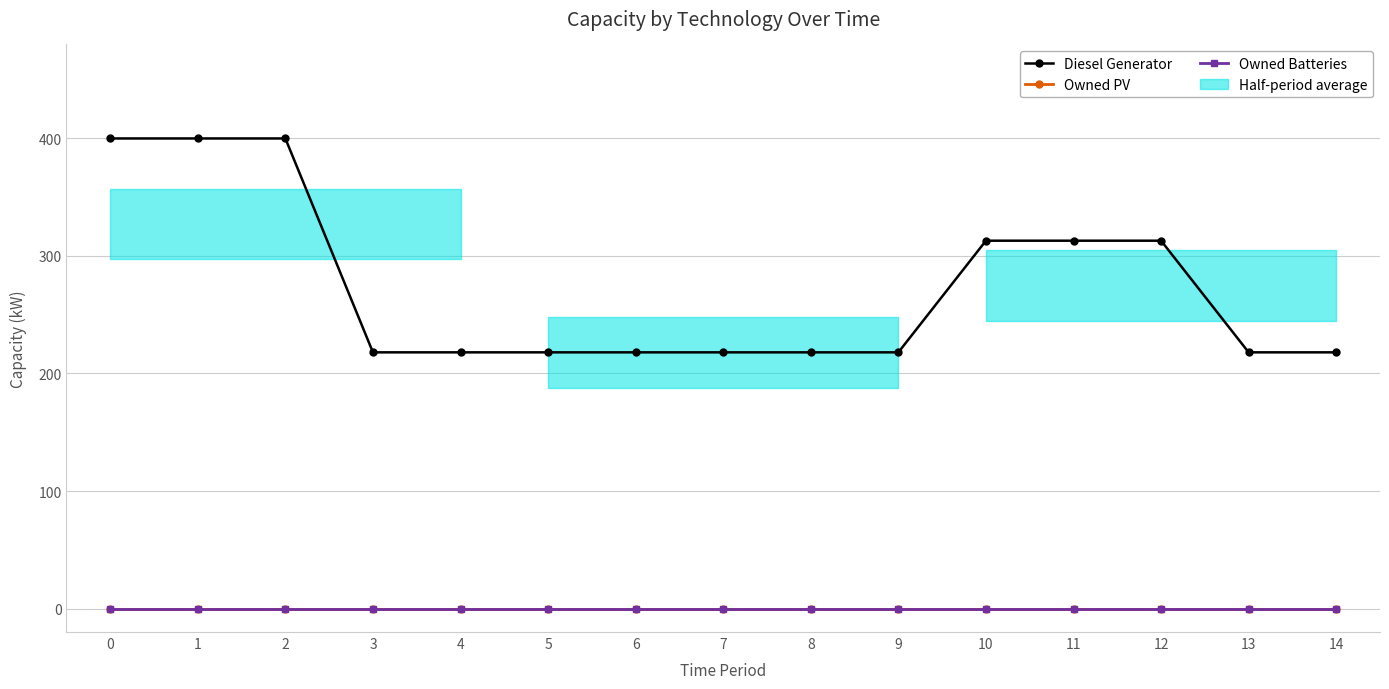

At how many categories does at least one series exceed 162?

15